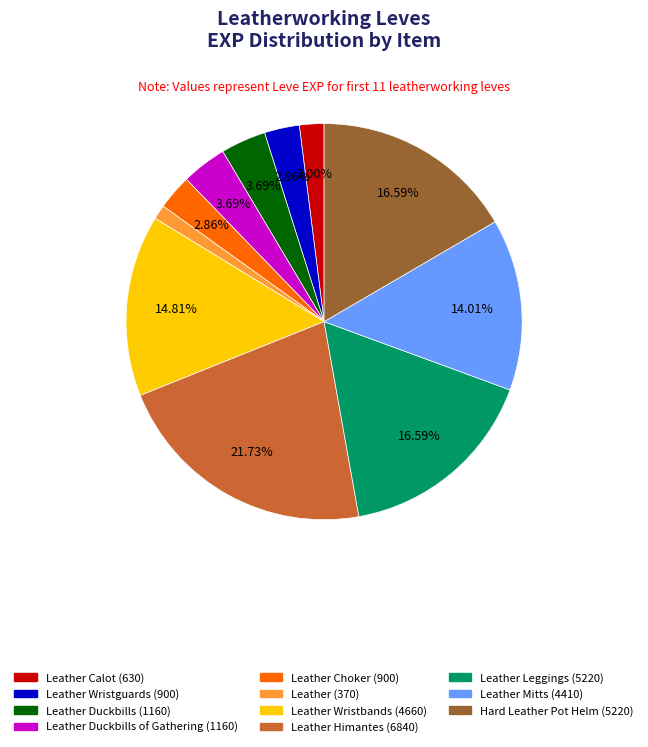

To the nearest percent, what is the average slice percentage?

9%